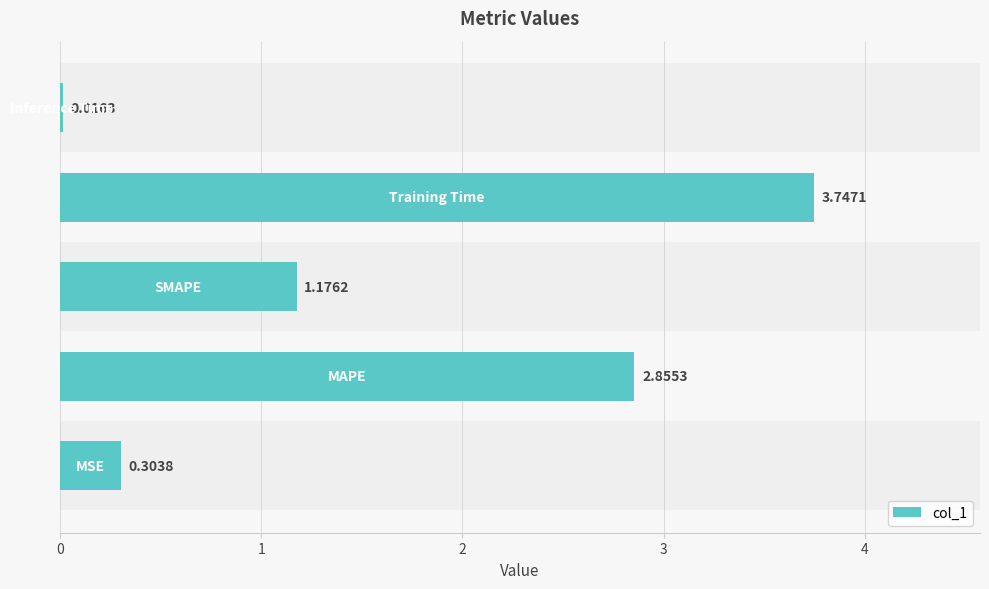

How many data points are above 1?

3